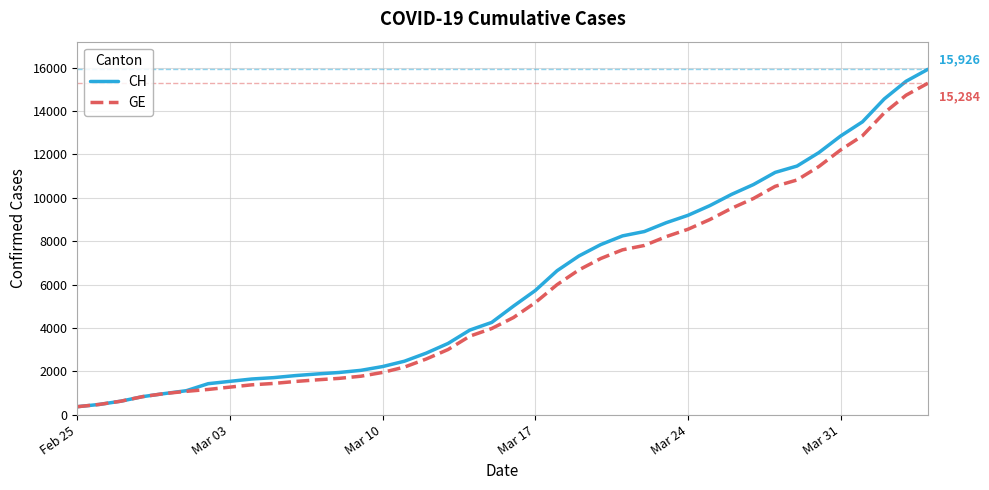

What is the lowest value of the CH series?

375